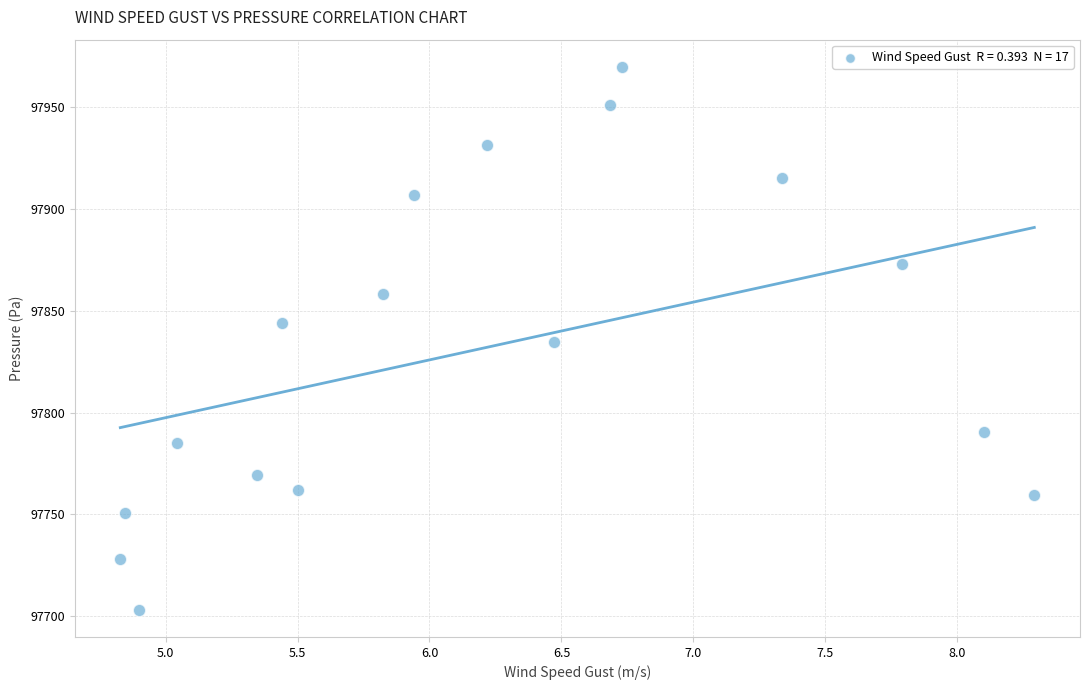

List the coordinates of all points as (X, Y) pairs, reading left to right.

(4.8, 97728.2)  (4.8, 97750.7)  (4.9, 97703.1)  (5.0, 97784.9)  (5.3, 97769.5)  (5.4, 97844.0)  (5.5, 97762.0)  (5.8, 97858.4)  (5.9, 97907.1)  (6.2, 97931.7)  (6.5, 97834.8)  (6.7, 97951.3)  (6.7, 97970.0)  (7.3, 97915.3)  (7.8, 97873.1)  (8.1, 97790.7)  (8.3, 97759.3)